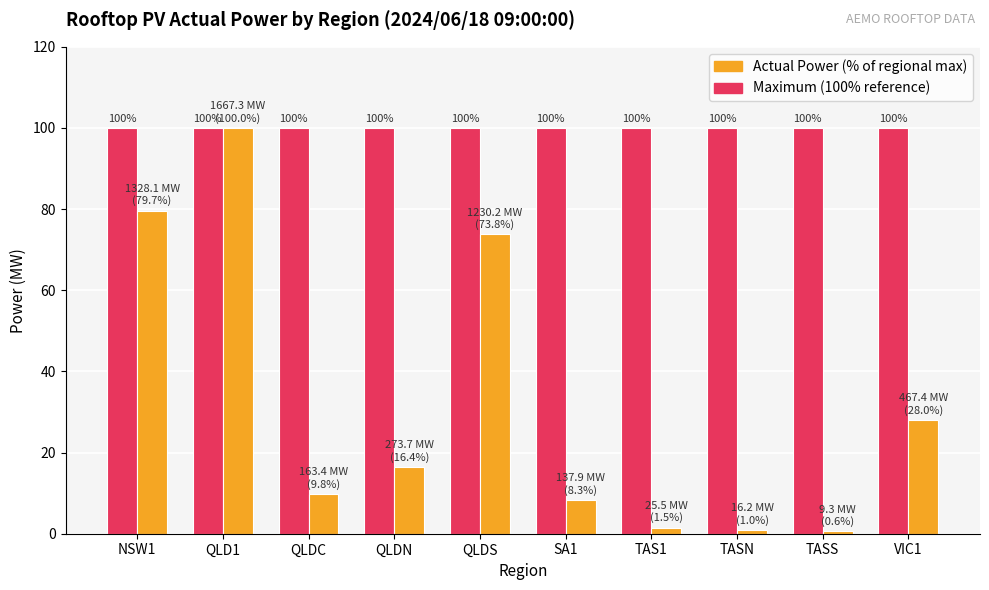

At which category is the sum across all series the highest?

QLD1